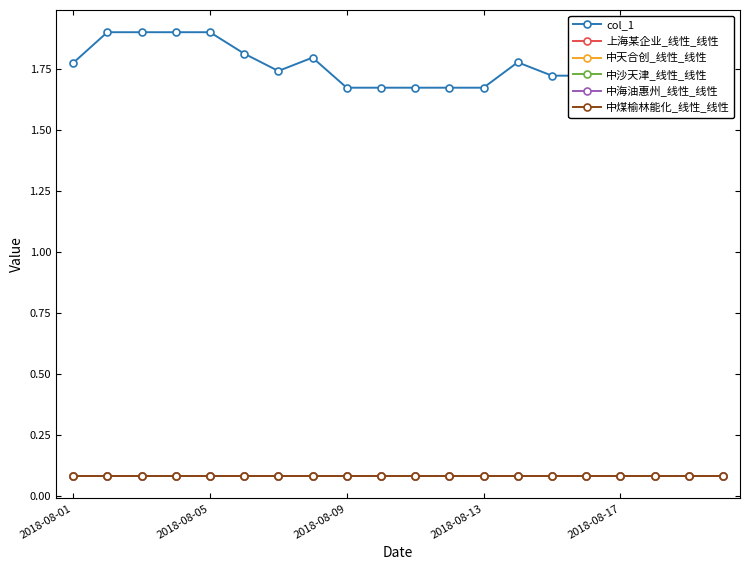

At how many categories does at least one series exceed 0?

20